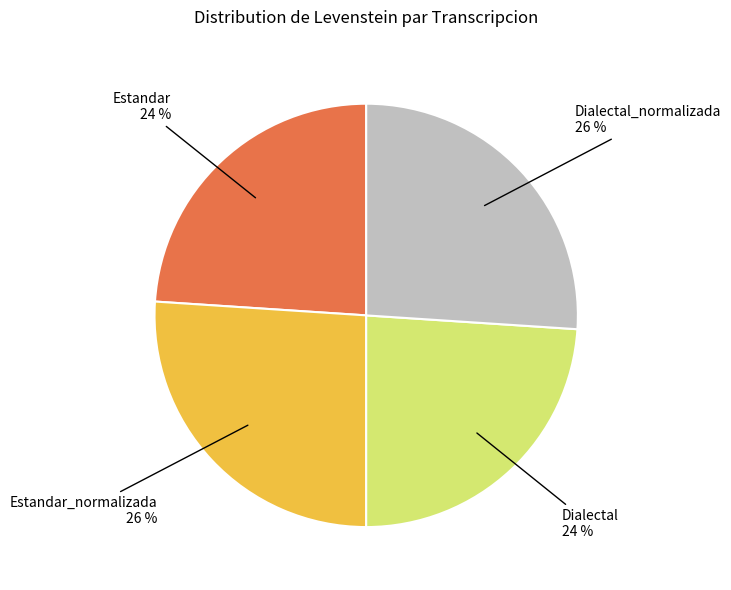

Is the sum of Dialectal and Estandar greater than half?

No